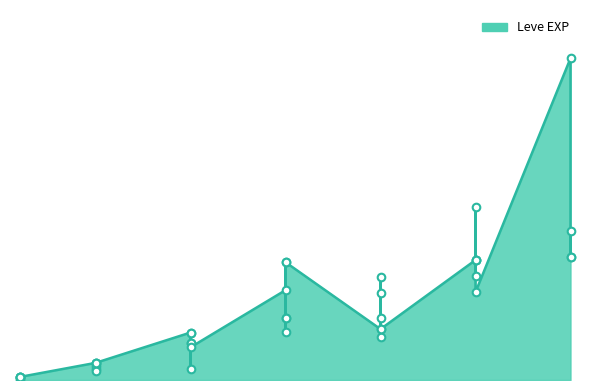

What is the change in value from 1 to 25?

+24620